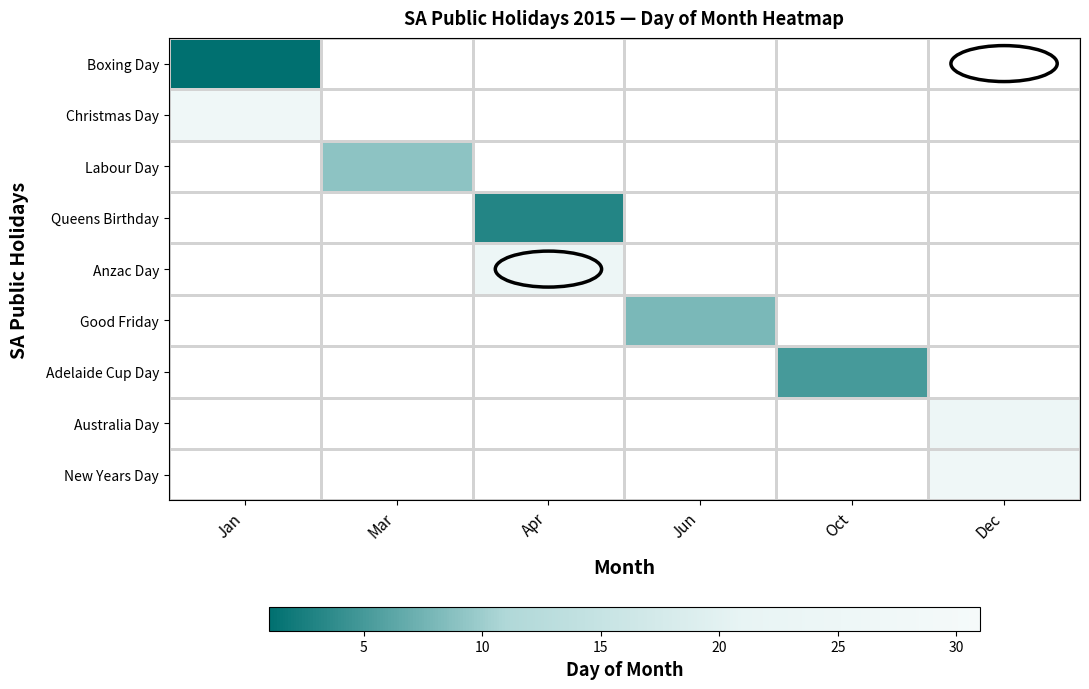

Rank the series by their maximum value, from highest to lowest.

Christmas Day, Labour Day, Queens Birthday, Anzac Day, Good Friday, Adelaide Cup Day, Australia Day, New Years Day, Boxing Day